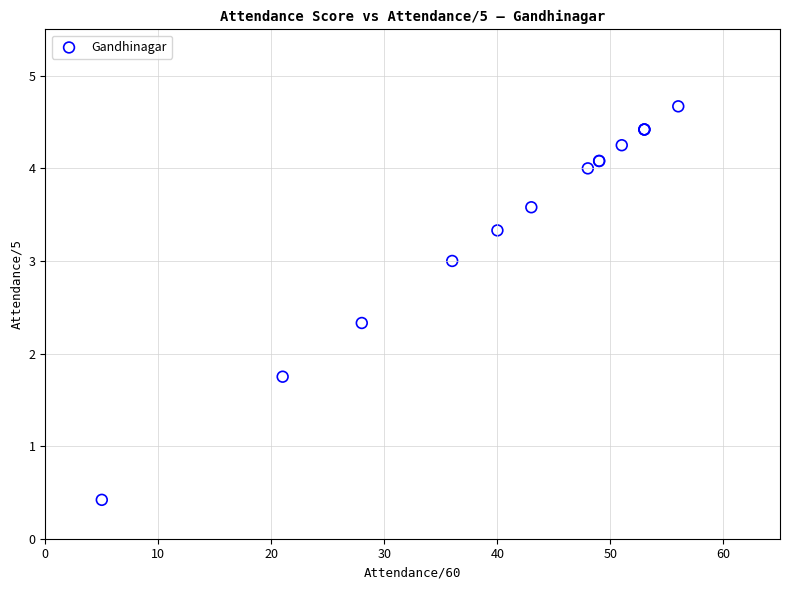

What Y value in the scatter plot is closest to 2?

1.8